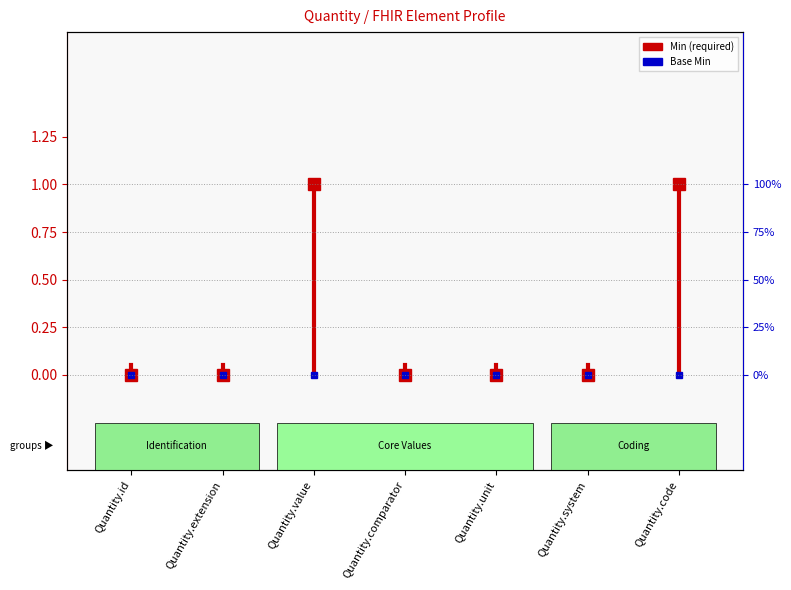

True or false: the data shows 0.0 at Quantity.id.

False